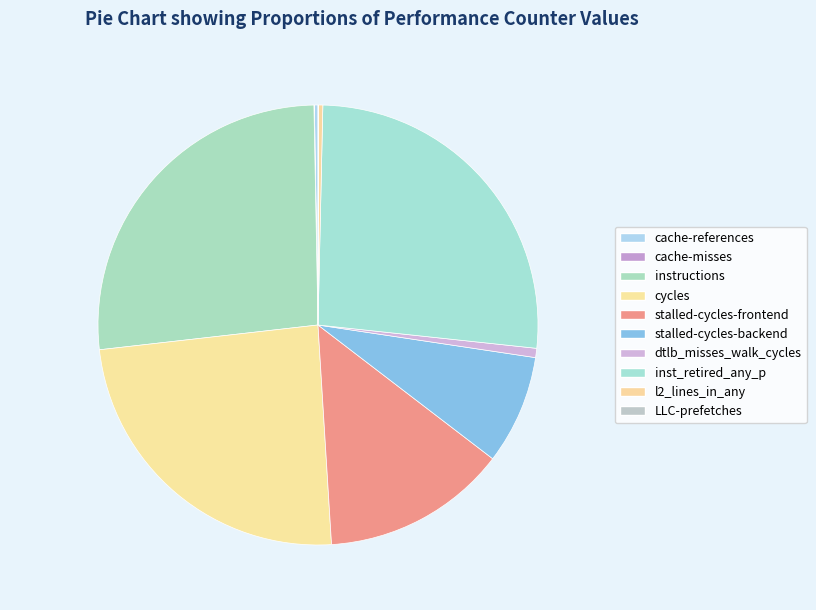

What is the smallest slice in the pie chart?

cache-misses